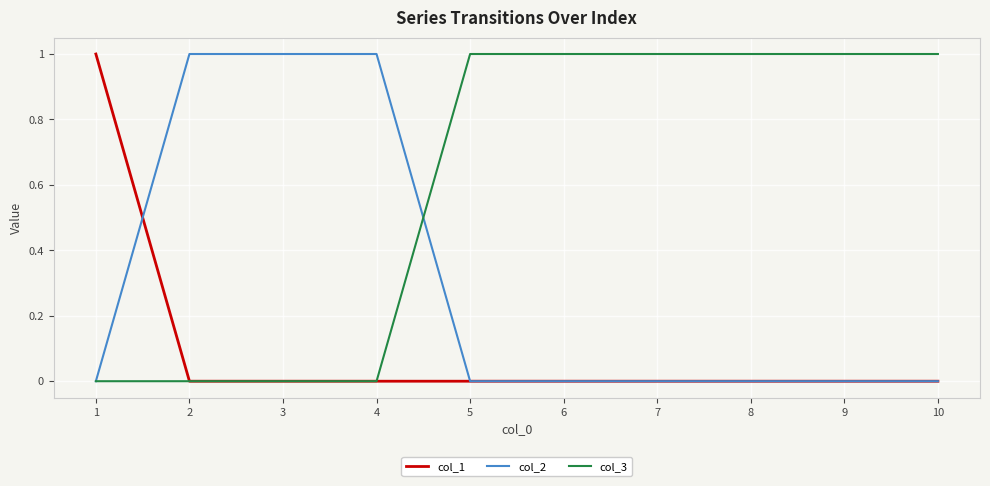

The col_2 series shows 1 at 4. True or false?

True